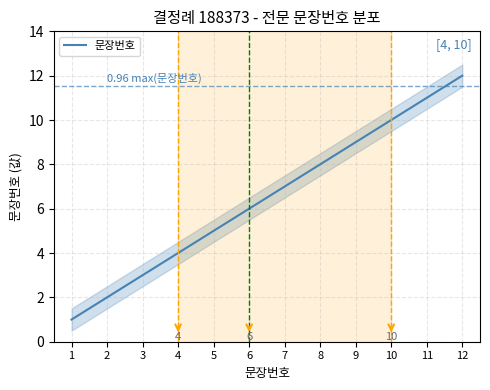

The chart shows a value of 8 at 8. True or false?

True